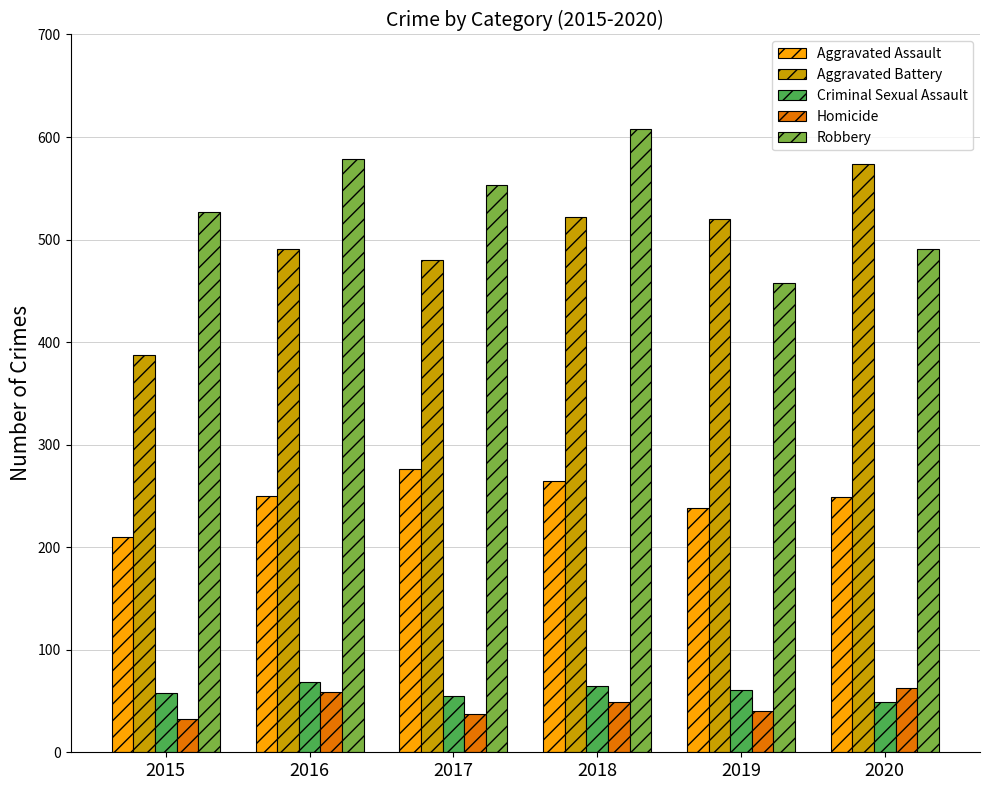

What is the value of the Aggravated Assault bar at the 6th from the left?

249